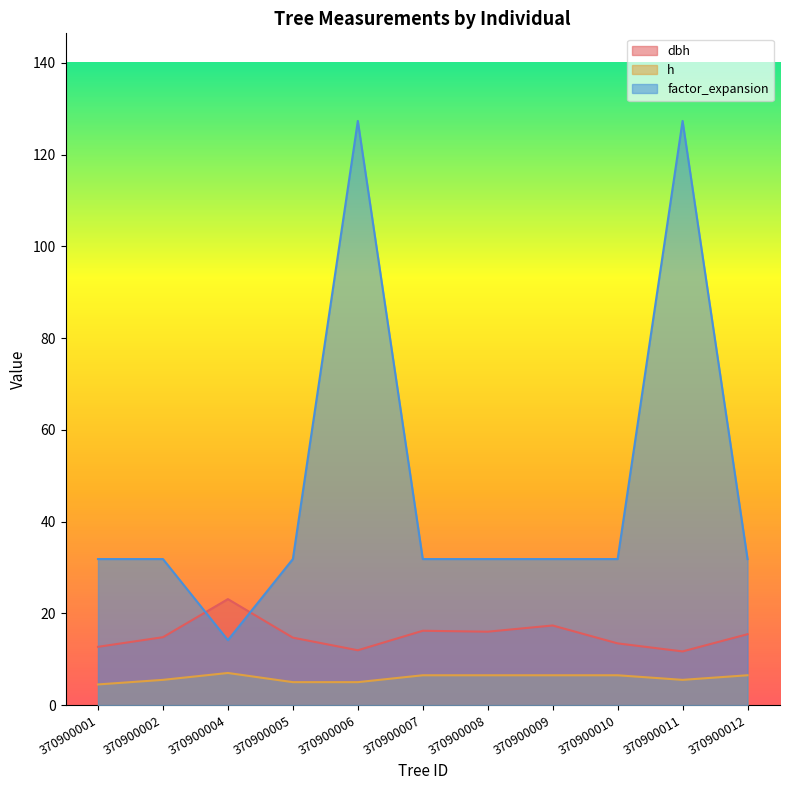

Reading right to left, transcribe all the data shown in this chart.

dbh: 15.4	11.7	13.4	17.4	16.0	16.2	11.9	14.7	23.1	14.8	12.7
h: 6.5	5.5	6.5	6.5	6.5	6.5	5.0	5.0	7.0	5.5	4.5
factor_expansion: 31.8	127.3	31.8	31.8	31.8	31.8	127.3	31.8	14.2	31.8	31.8